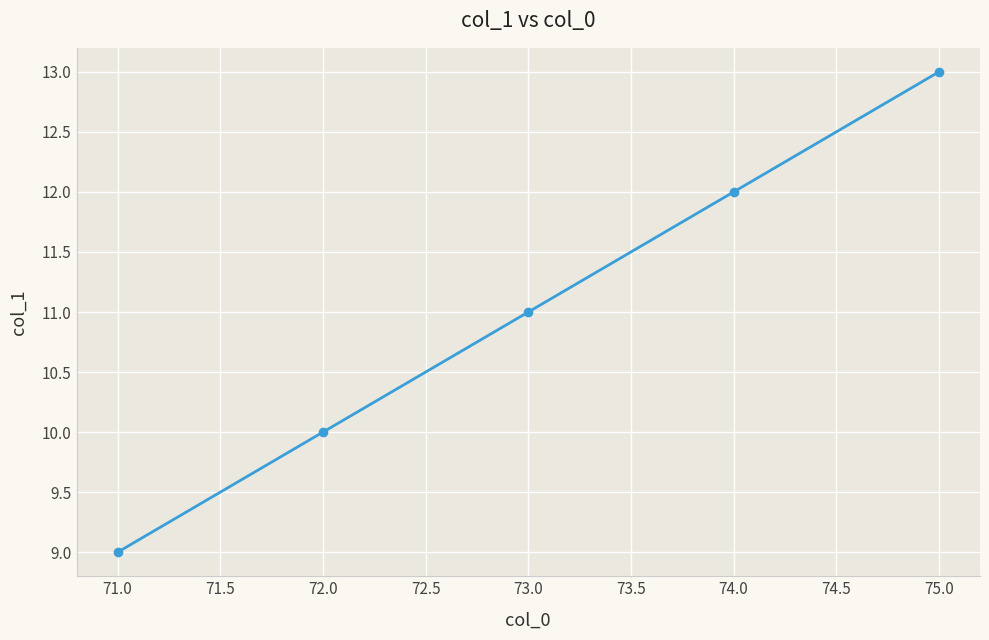

Is it true that the value at 75.0 is 13?

True